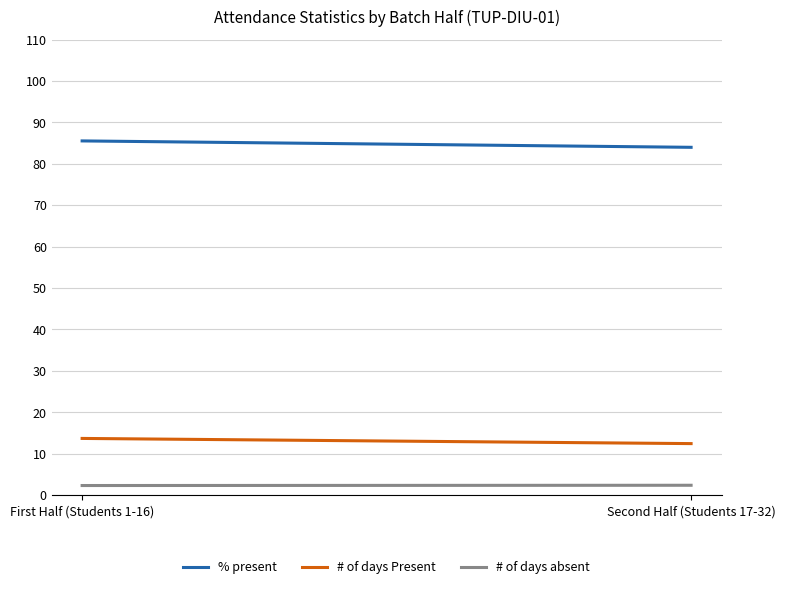

What is the label of the 2nd point from the right?

First Half (Students 1-16)